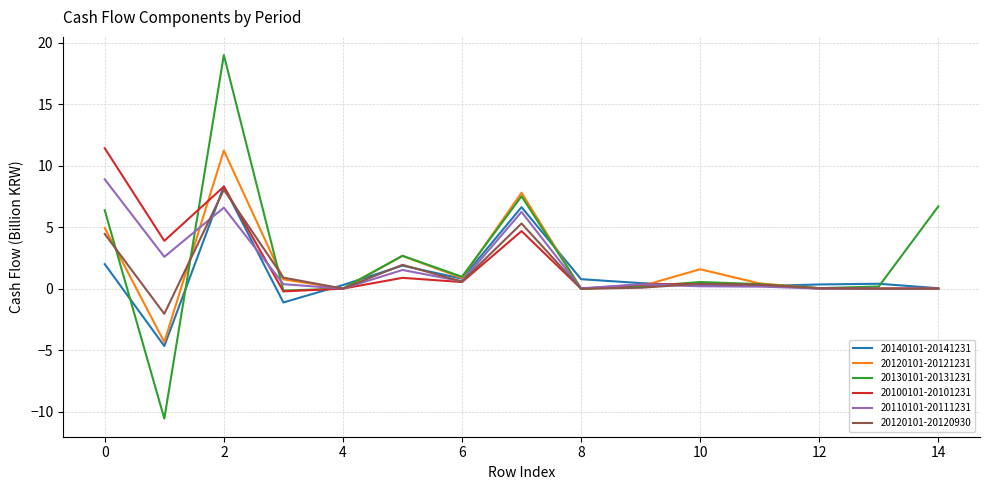

What is the maximum value for 20130101-20131231?

19.0